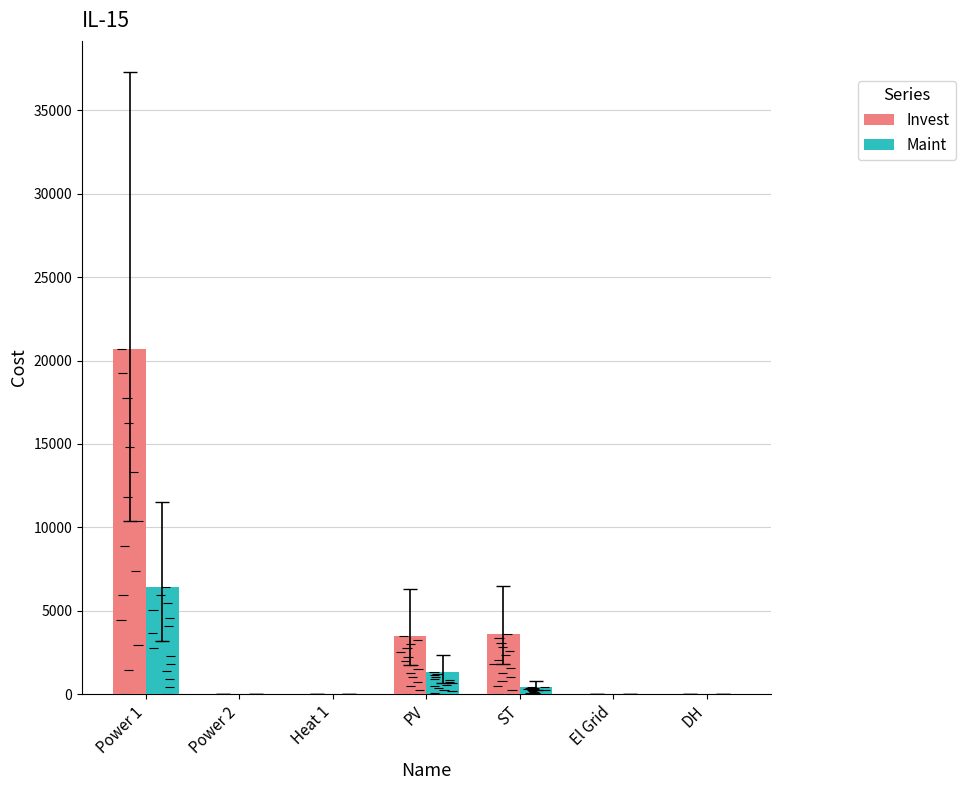

How many series are shown in this chart?

2